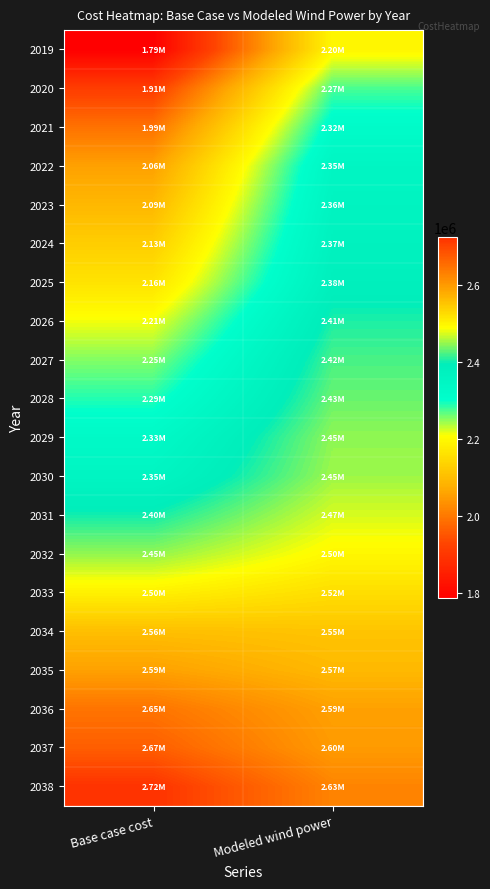

What is the spread (max minus min) of values at Base case cost?

939317.7